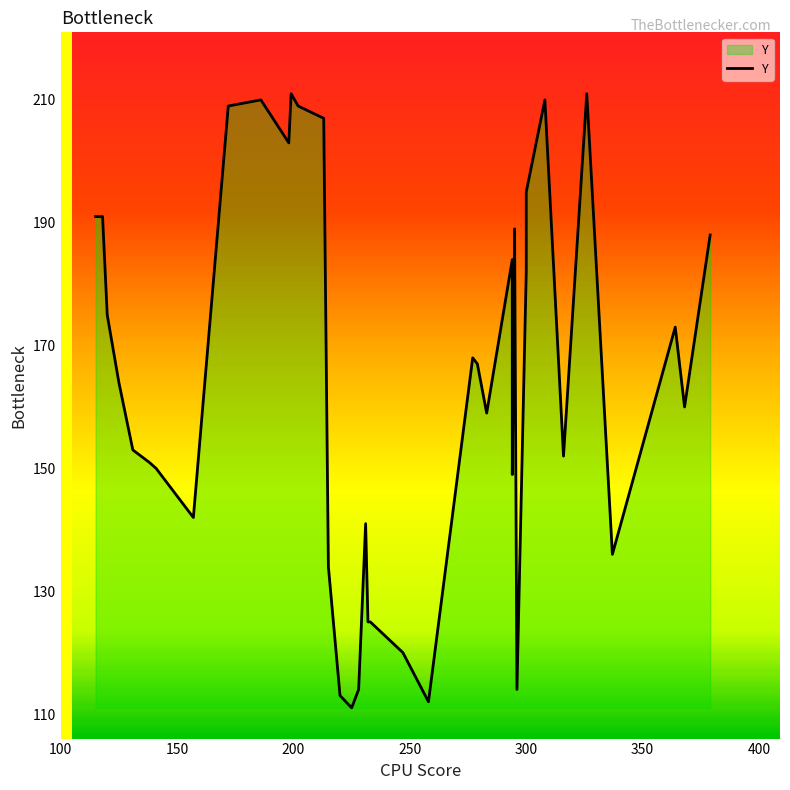

The value at 34 is 245. True or false?

False